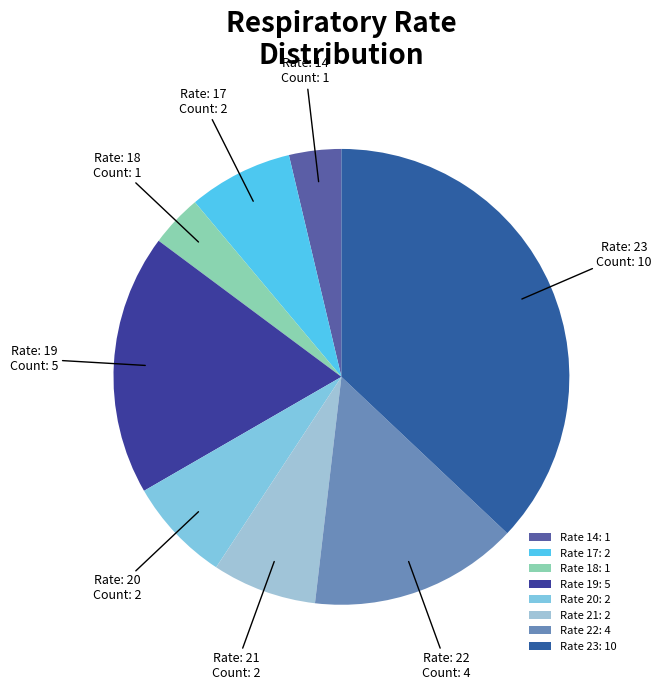

Count the number of slices in the pie.

8